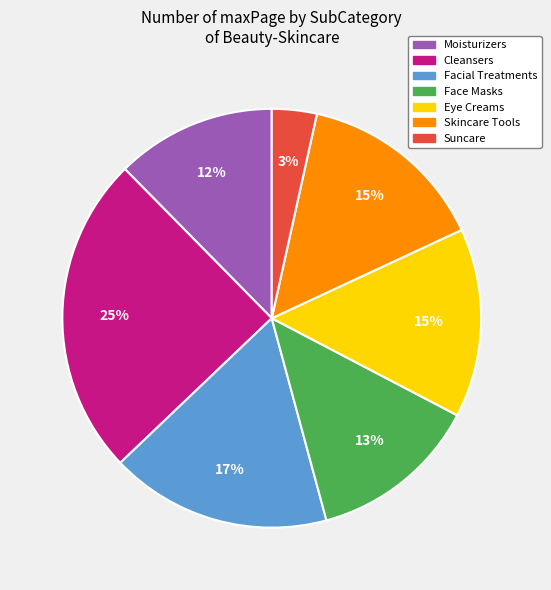

Does any single category account for the majority?

No